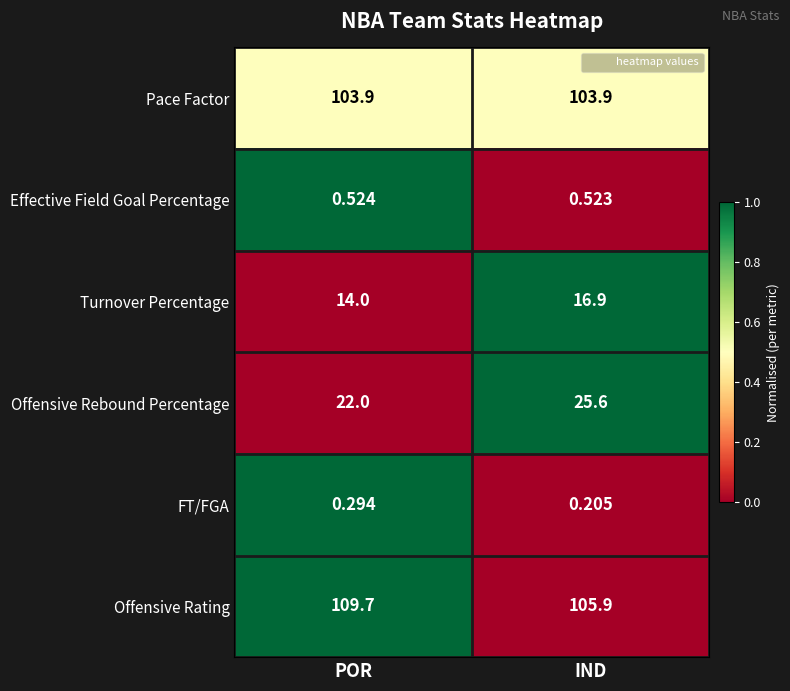

Which series has the largest range (max minus min)?

Offensive Rating